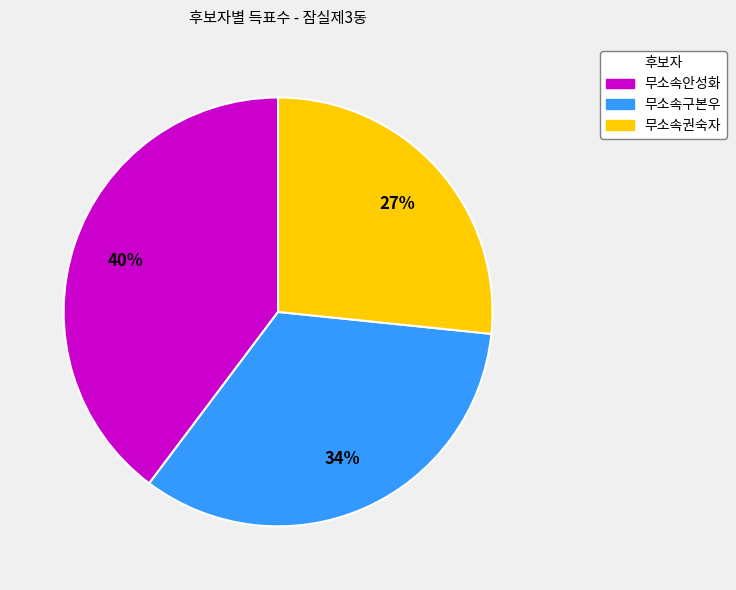

Which slice is the smallest?

무소속권숙자